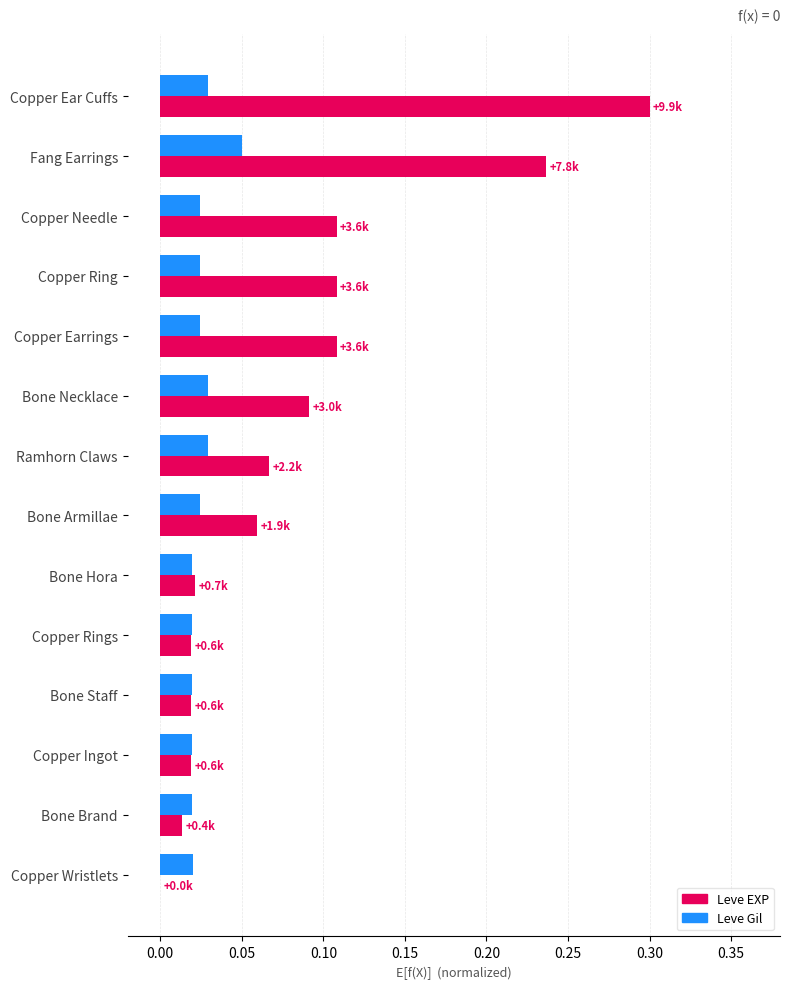

How many data points does each series have?

14